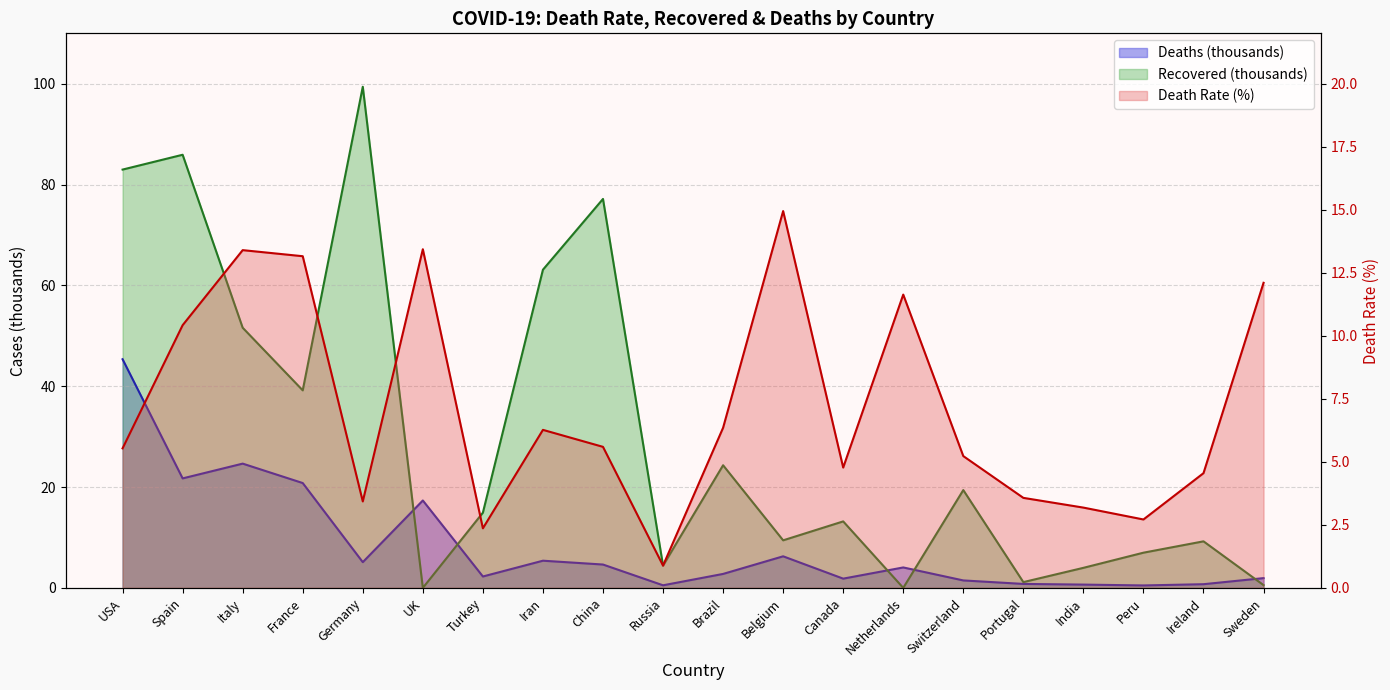

The Recovered (scaled) series shows 13.2 at Canada. True or false?

True